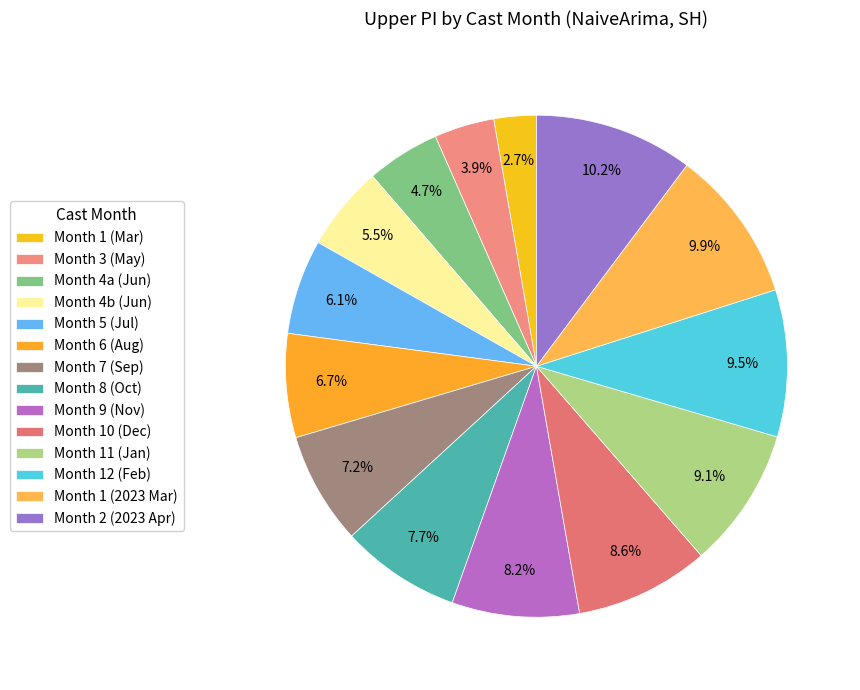

What is the smallest slice in the pie chart?

Month 1 (Mar)